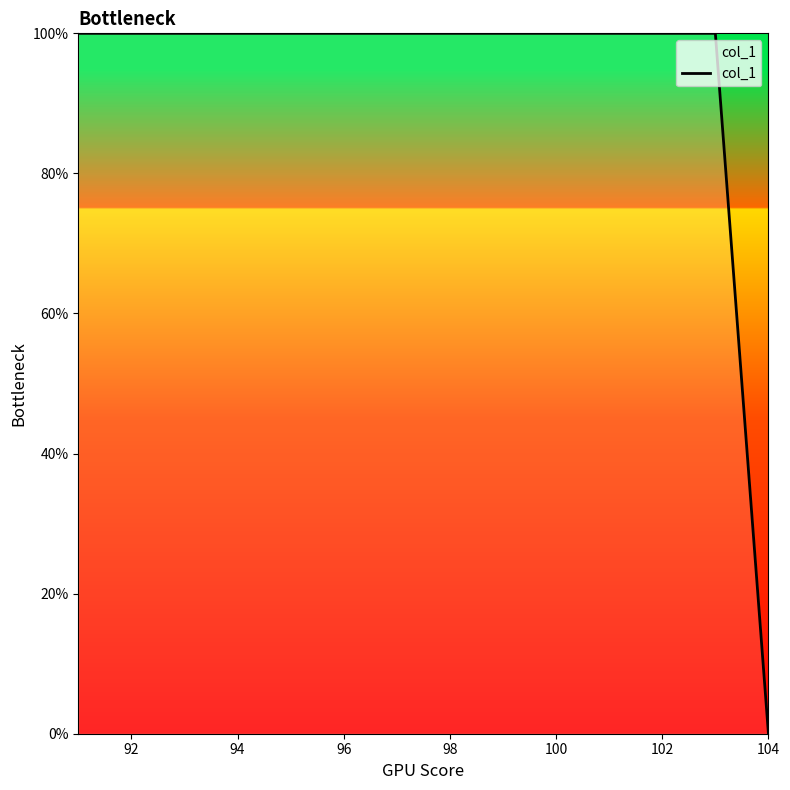

Reading left to right, list all the values displayed in this chart.

100	100	100	100	100	100	100	100	100	100	100	100	100	0